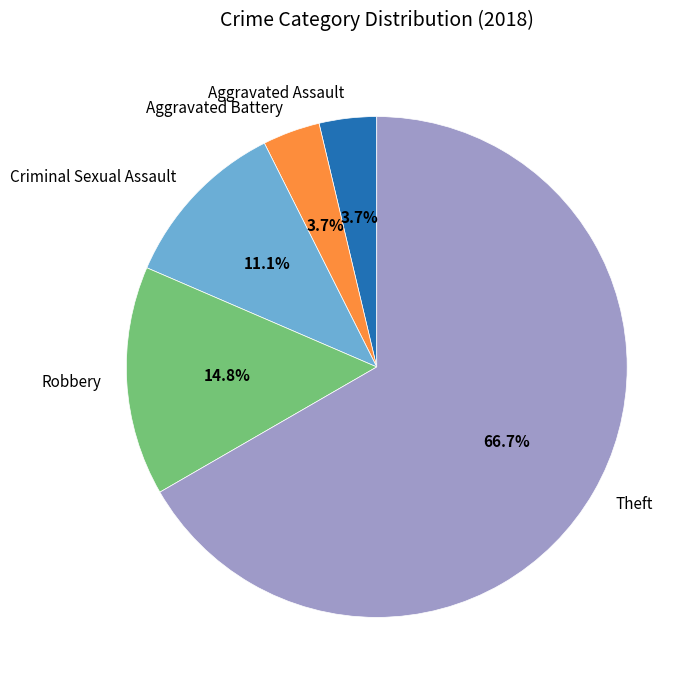

Between Aggravated Assault and Robbery, which is larger?

Robbery